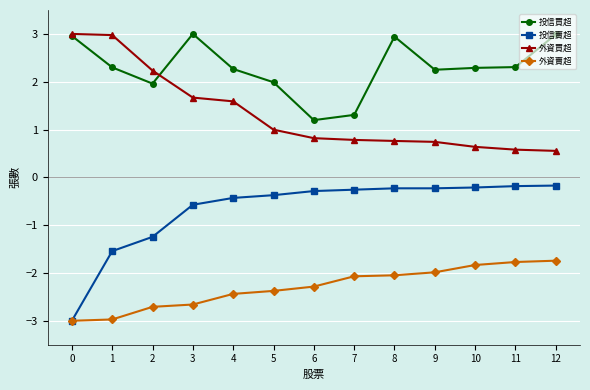

True or false: 投信賣超 and 投信買超 cross at least once.

False